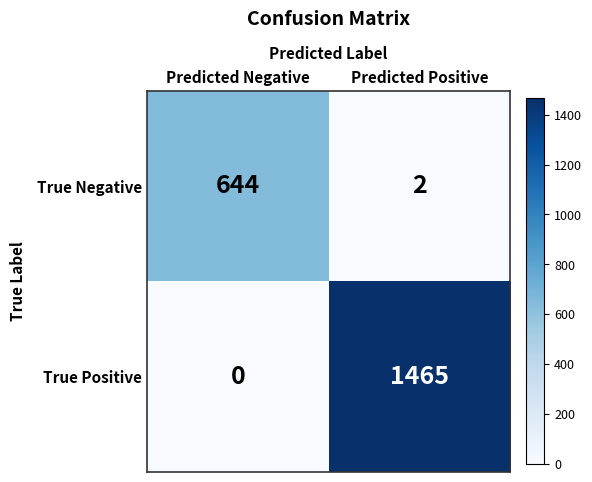

How many distinct data groups are displayed?

2